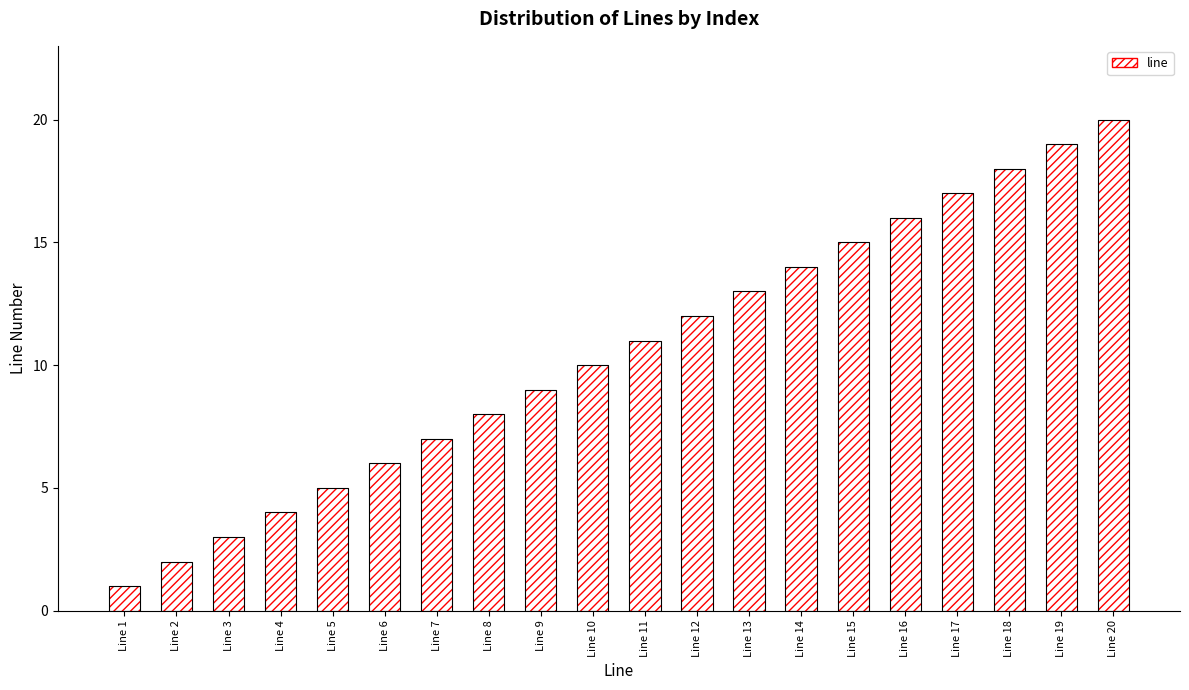

How many bars are there in total?

20